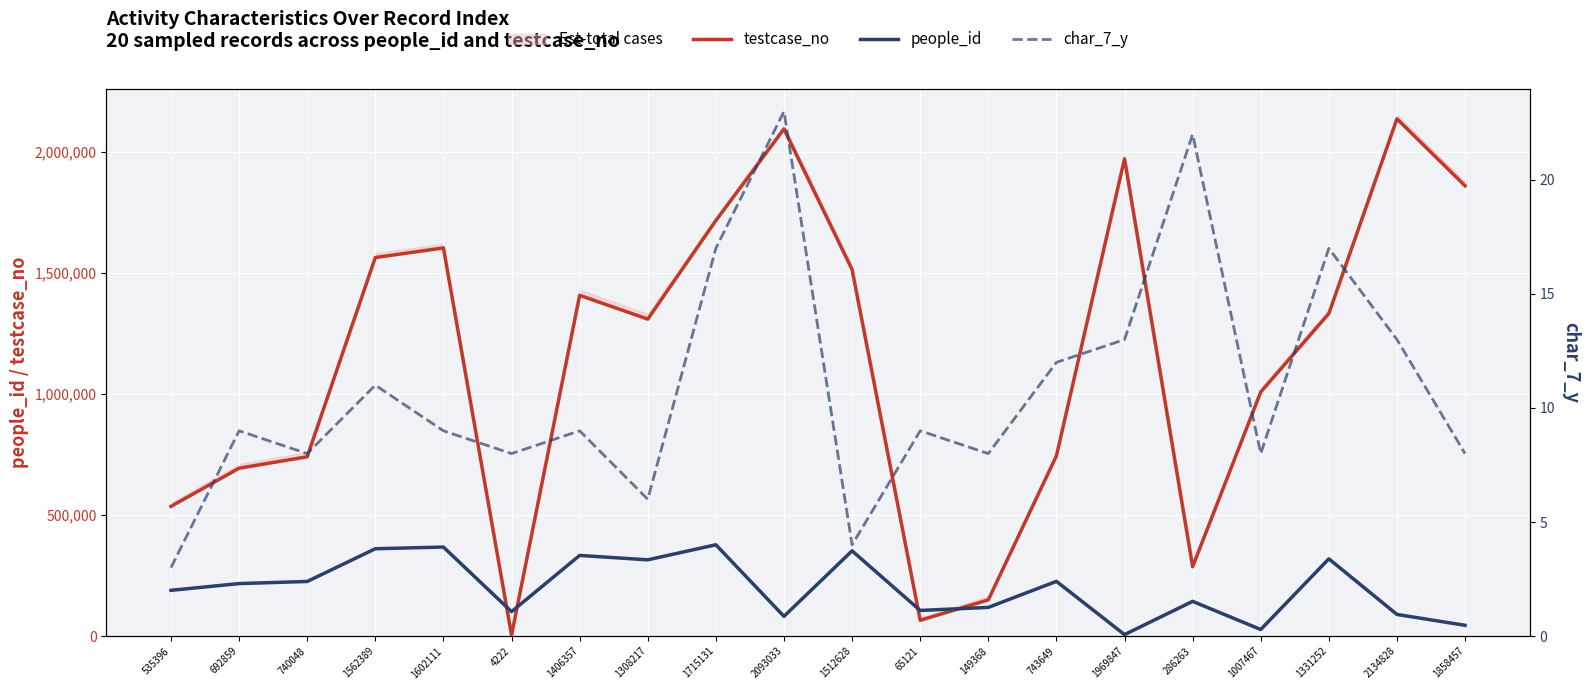

What is the highest value of the people_id series?

376809